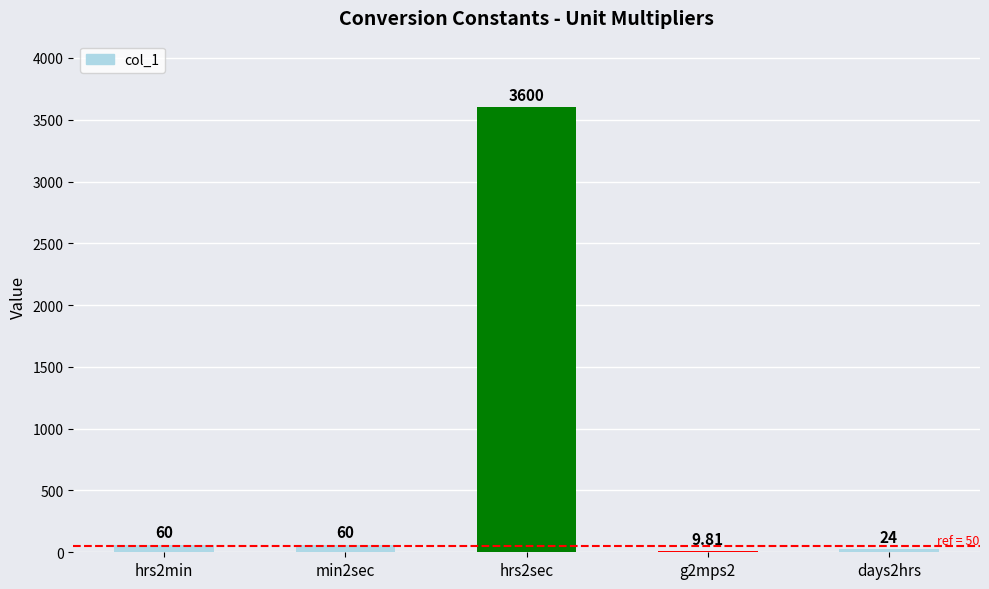

Which has a higher value, g2mps2 or min2sec?

min2sec